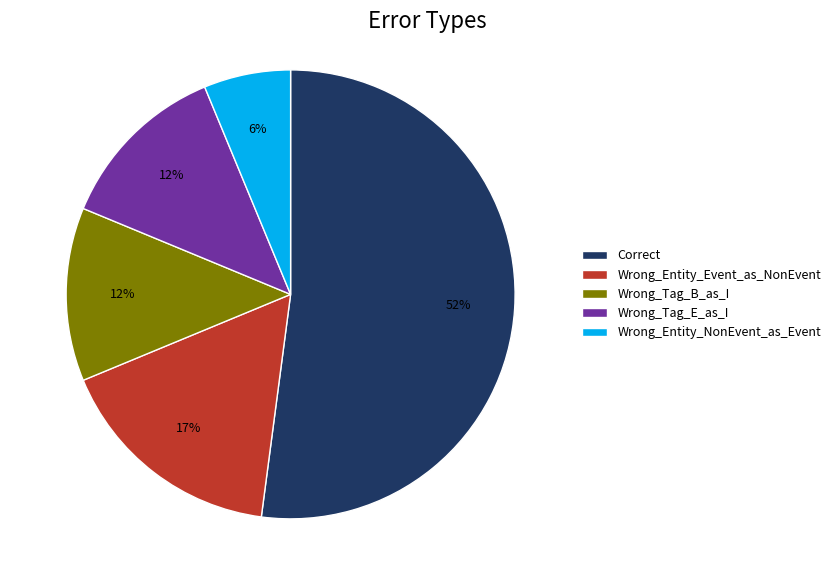

Which category accounts for the majority?

Correct